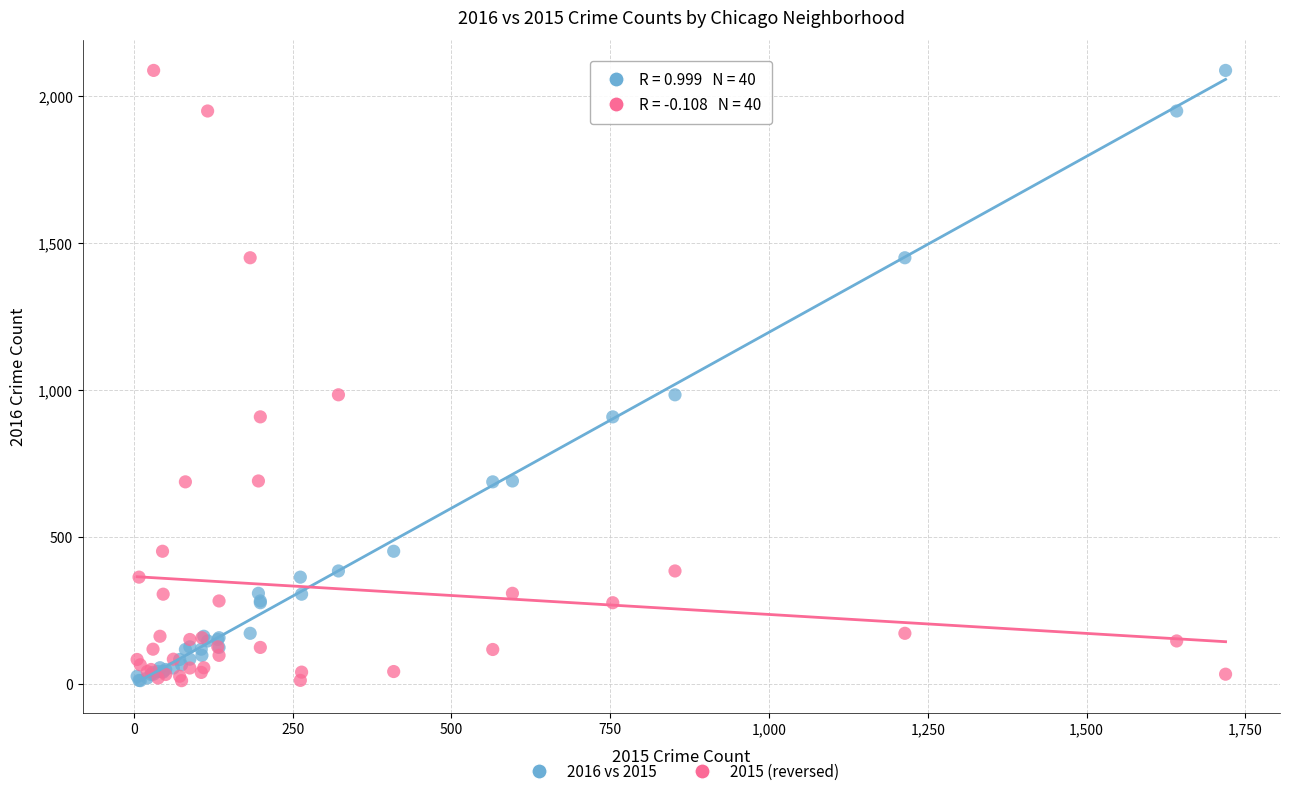

What are all the series names shown in the legend?

2016 vs 2015, 2015 (reversed)